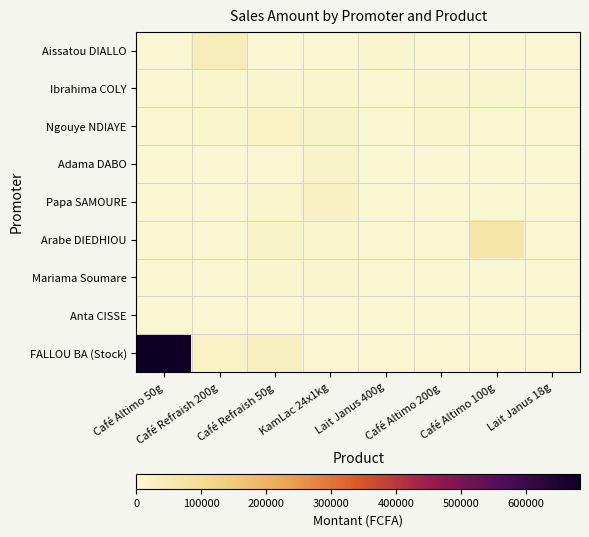

Reading left to right, transcribe all the data shown in this chart.

Aissatou DIALLO: Café Altimo 50g=0.0	Café Refraish 200g=39000.0	Café Refraish 50g=0.0	KamLac 24x1kg=0.0	Lait Janus 400g=7350.0	Café Altimo 200g=0.0	Café Altimo 100g=0.0	Lait Janus 18g=0.0
Ibrahima COLY: Café Altimo 50g=0.0	Café Refraish 200g=9750.0	Café Refraish 50g=5125.0	KamLac 24x1kg=6000.0	Lait Janus 400g=2450.0	Café Altimo 200g=2875.0	Café Altimo 100g=2791.7	Lait Janus 18g=1950.0
Ngouye NDIAYE: Café Altimo 50g=729.2	Café Refraish 200g=9750.0	Café Refraish 50g=20500.0	KamLac 24x1kg=18000.0	Lait Janus 400g=2450.0	Café Altimo 200g=2875.0	Café Altimo 100g=1395.8	Lait Janus 18g=1300.0
Adama DABO: Café Altimo 50g=1458.3	Café Refraish 200g=0.0	Café Refraish 50g=0.0	KamLac 24x1kg=18000.0	Lait Janus 400g=0.0	Café Altimo 200g=0.0	Café Altimo 100g=1395.8	Lait Janus 18g=0.0
Papa SAMOURE: Café Altimo 50g=729.2	Café Refraish 200g=0.0	Café Refraish 50g=10250.0	KamLac 24x1kg=22000.0	Lait Janus 400g=0.0	Café Altimo 200g=0.0	Café Altimo 100g=0.0	Lait Janus 18g=1300.0
Arabe DIEDHIOU: Café Altimo 50g=729.2	Café Refraish 200g=0.0	Café Refraish 50g=15375.0	KamLac 24x1kg=6000.0	Lait Janus 400g=2450.0	Café Altimo 200g=0.0	Café Altimo 100g=67000.0	Lait Janus 18g=1300.0
Mariama Soumare: Café Altimo 50g=0.0	Café Refraish 200g=0.0	Café Refraish 50g=10250.0	KamLac 24x1kg=4000.0	Lait Janus 400g=1225.0	Café Altimo 200g=0.0	Café Altimo 100g=0.0	Lait Janus 18g=0.0
Anta CISSE: Café Altimo 50g=729.2	Café Refraish 200g=0.0	Café Refraish 50g=0.0	KamLac 24x1kg=2000.0	Lait Janus 400g=2450.0	Café Altimo 200g=0.0	Café Altimo 100g=1395.8	Lait Janus 18g=0.0
FALLOU BA (Stock): Café Altimo 50g=683958.3	Café Refraish 200g=19500.0	Café Refraish 50g=30750.0	KamLac 24x1kg=0.0	Lait Janus 400g=0.0	Café Altimo 200g=0.0	Café Altimo 100g=0.0	Lait Janus 18g=0.0